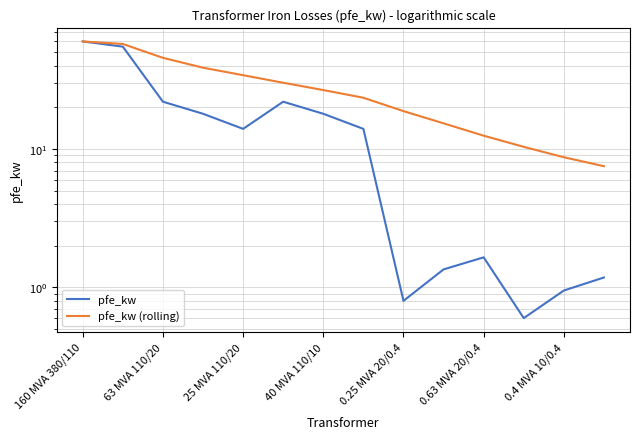

What position from the right is 9?

5